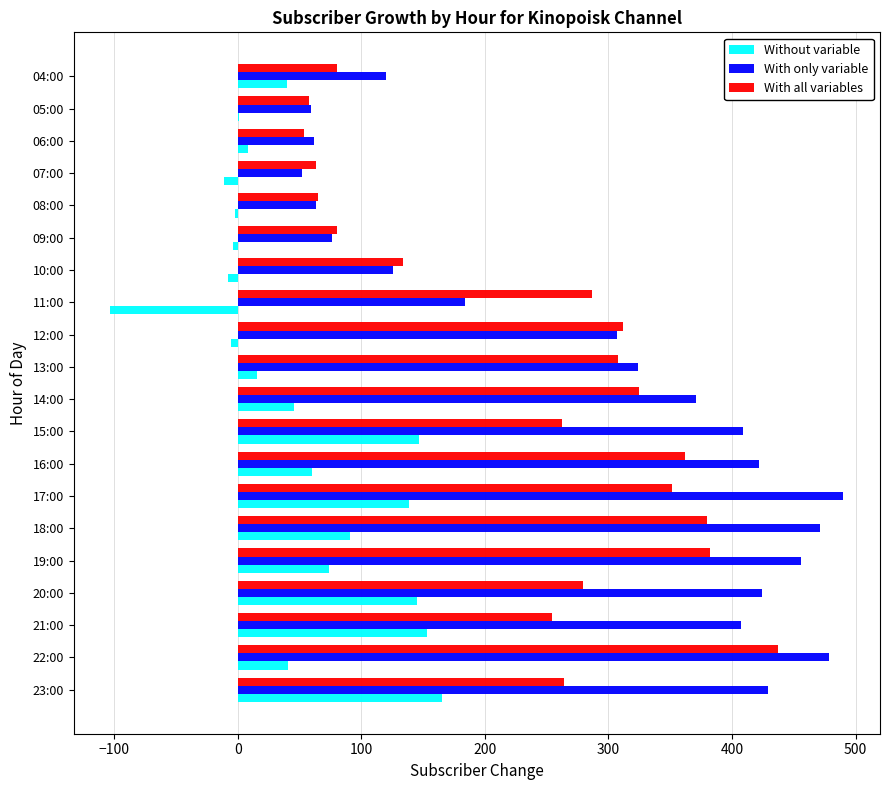

How many data points does each series have?

20